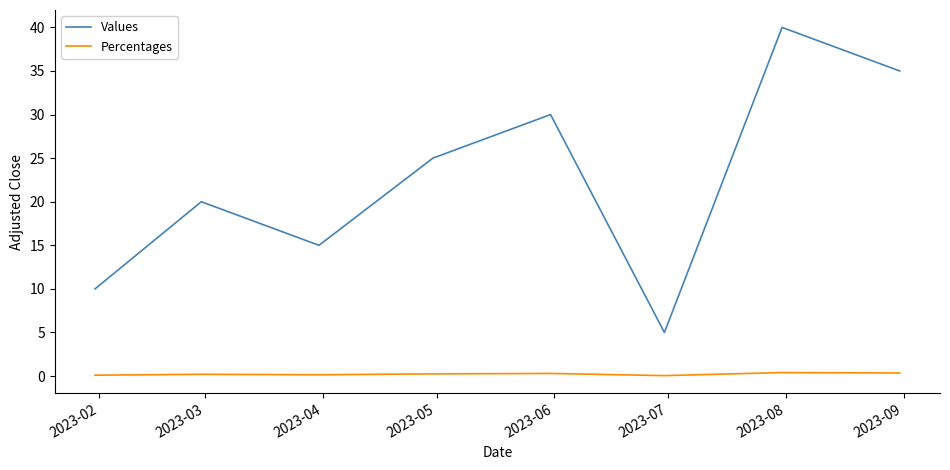

What are all the series names shown in the legend?

Values, Percentages